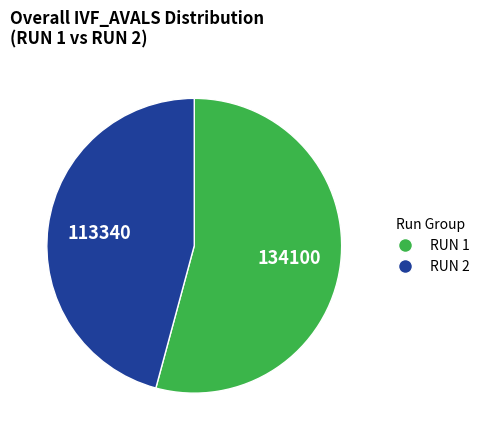

Combined, do RUN 1 and RUN 2 account for over 50%?

Yes